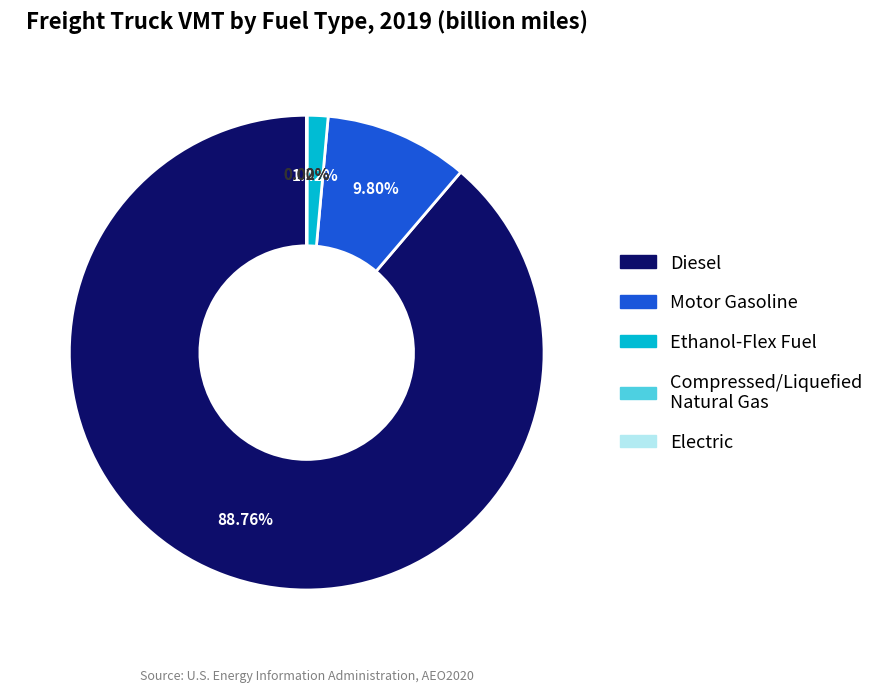

Is there a majority slice in this chart?

Yes